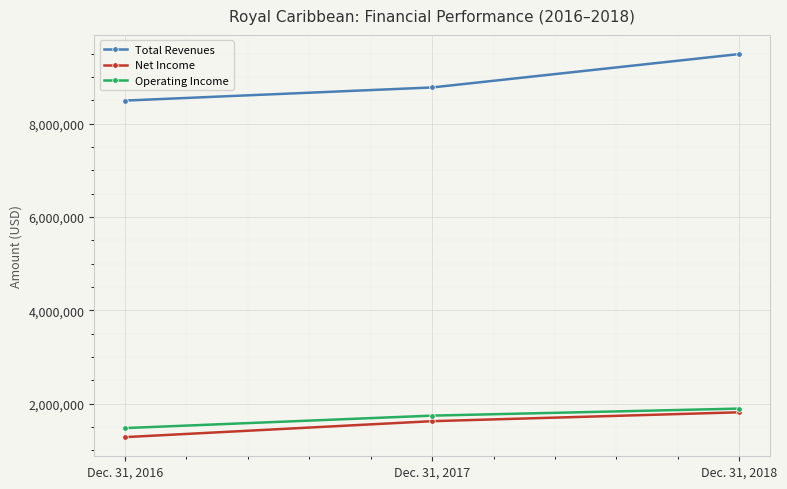

List the labels in order of Total Revenues value, smallest first.

Dec. 31, 2016, Dec. 31, 2017, Dec. 31, 2018